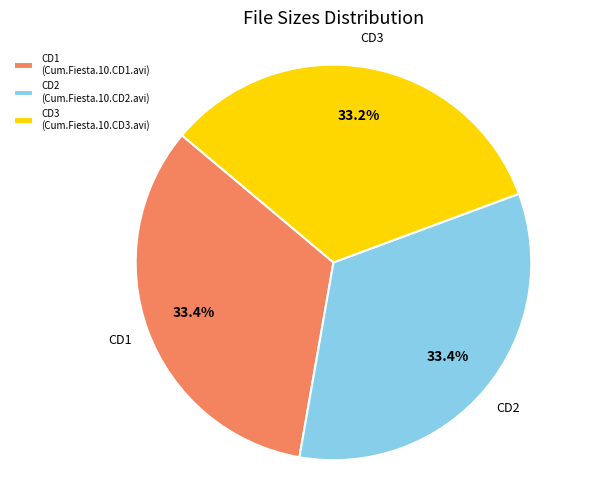

How many slices are in this pie chart?

3